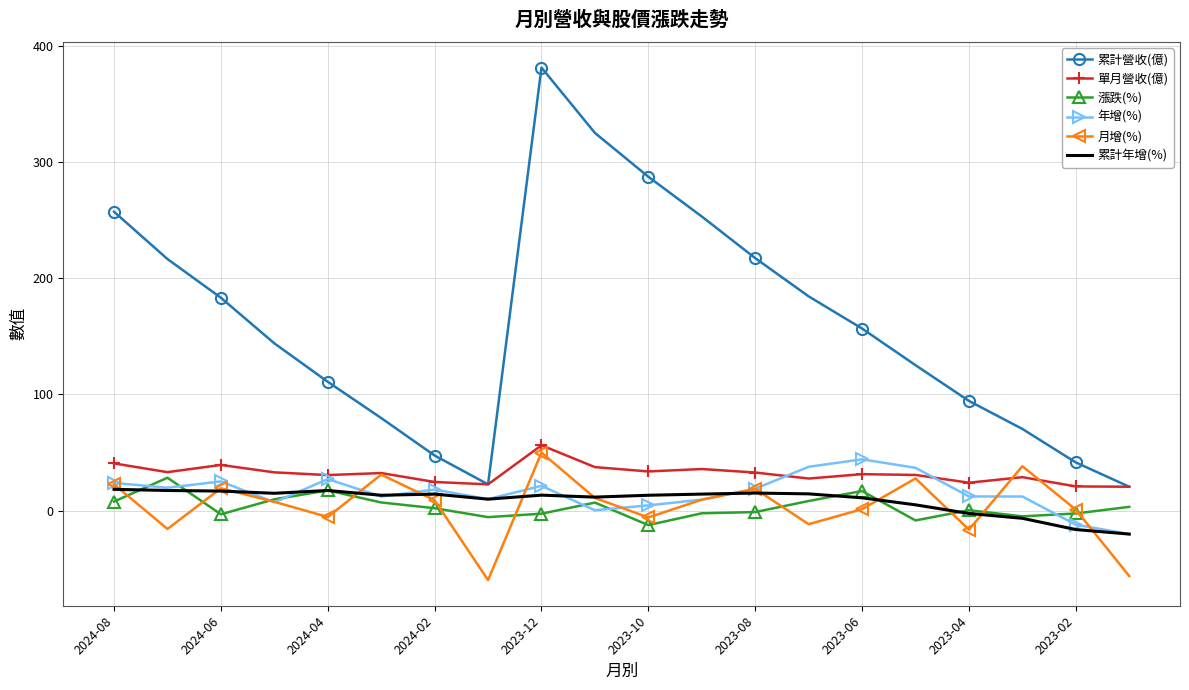

True or false: 累計營收(億) and 累計年增(%) cross at least once.

False